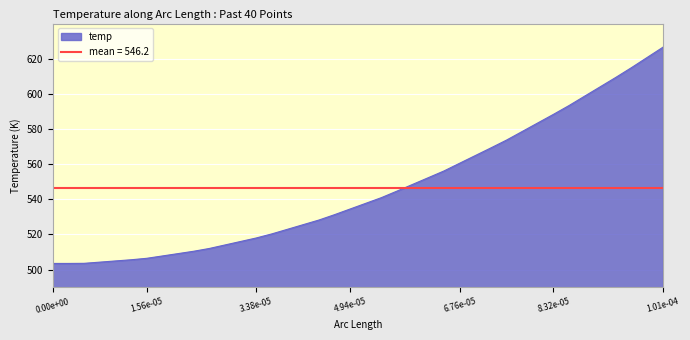

What is the lowest value of the temp series?

503.5